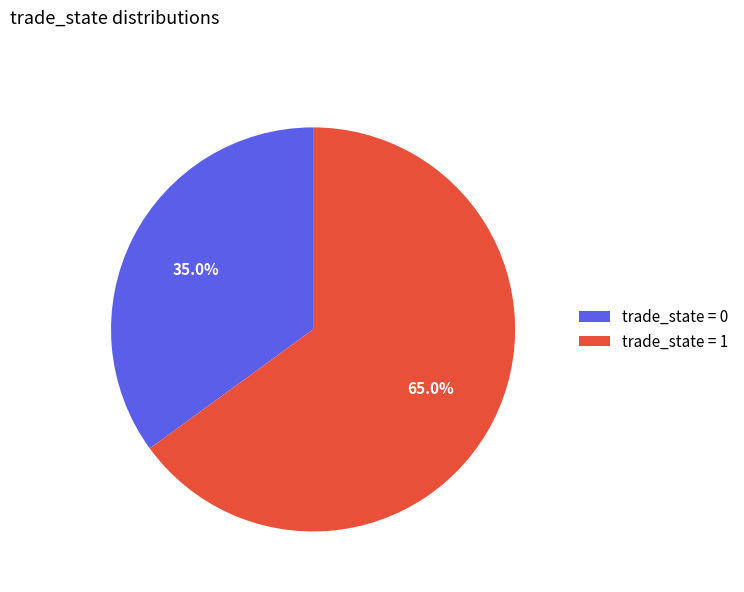

How many segments does this pie chart have?

2